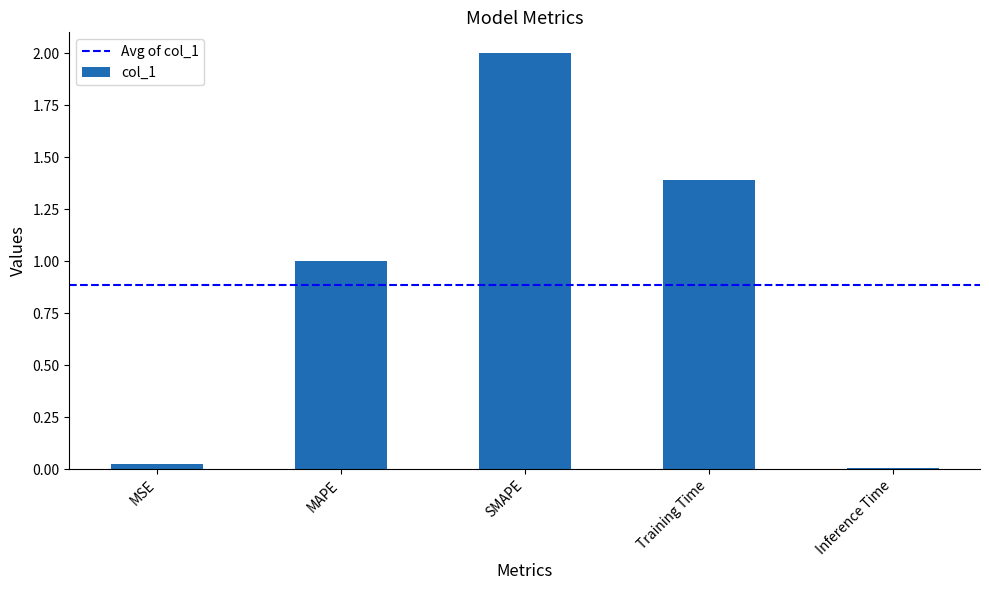

Where does the data first go above 1?

MAPE